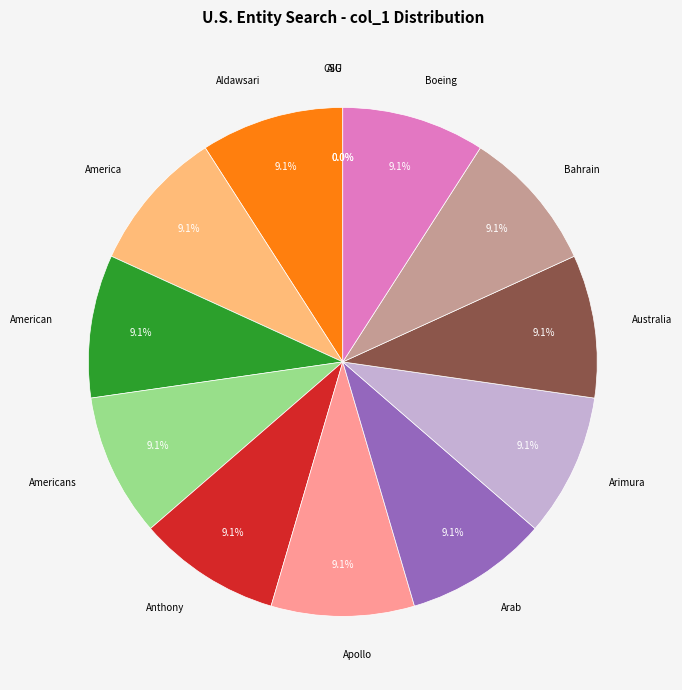

How much of the chart is everything except Arab?

90.9%